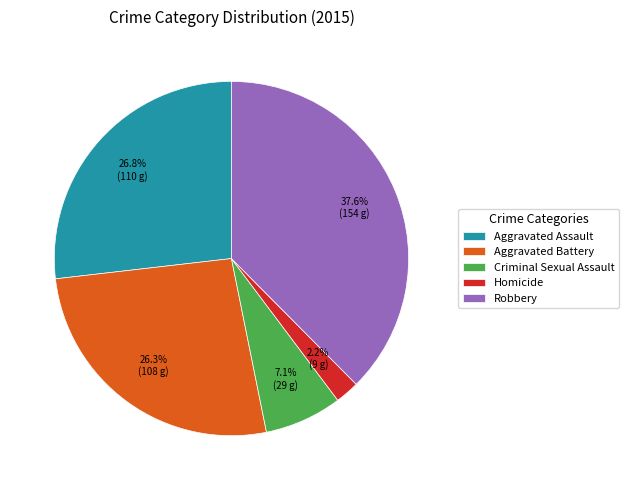

Does Aggravated Battery represent more than half of the total?

No